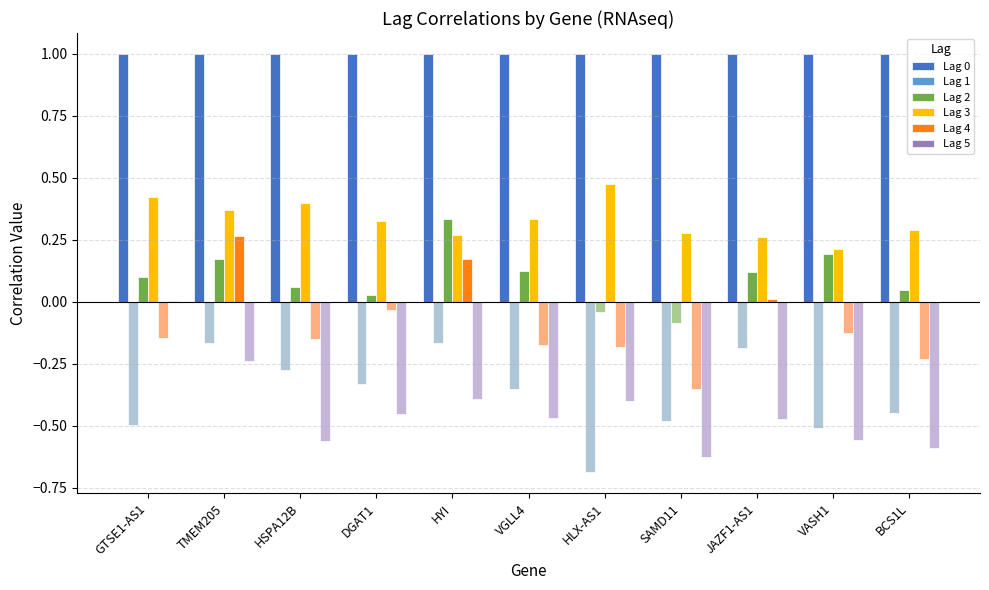

Which series has the largest total across all categories?

Lag 0